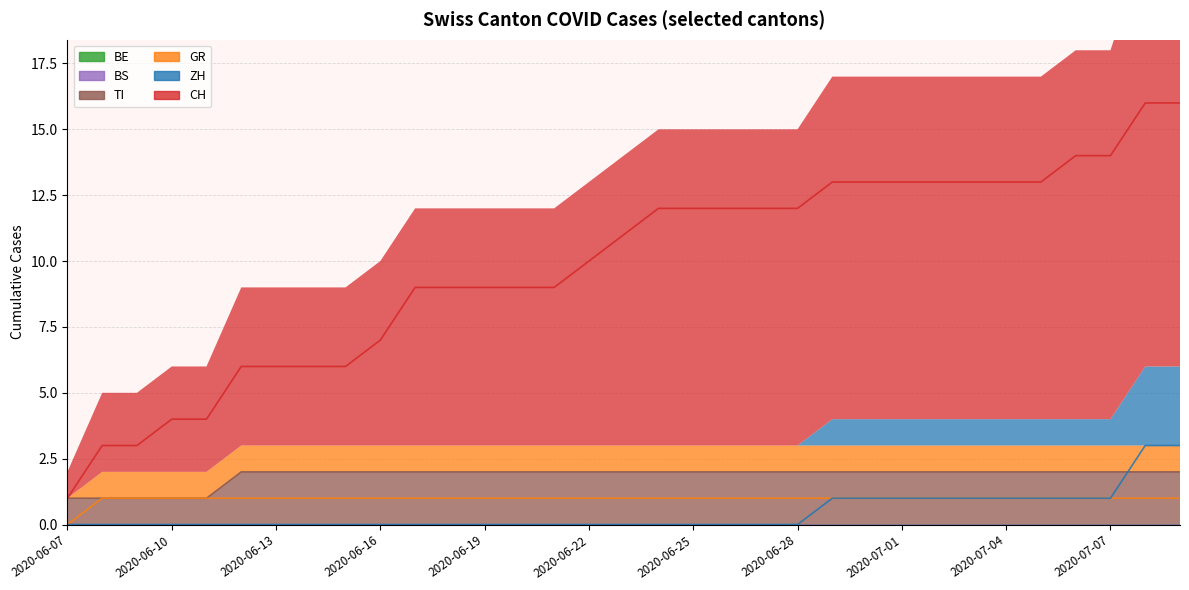

How many data points in CH are less than 11?

16